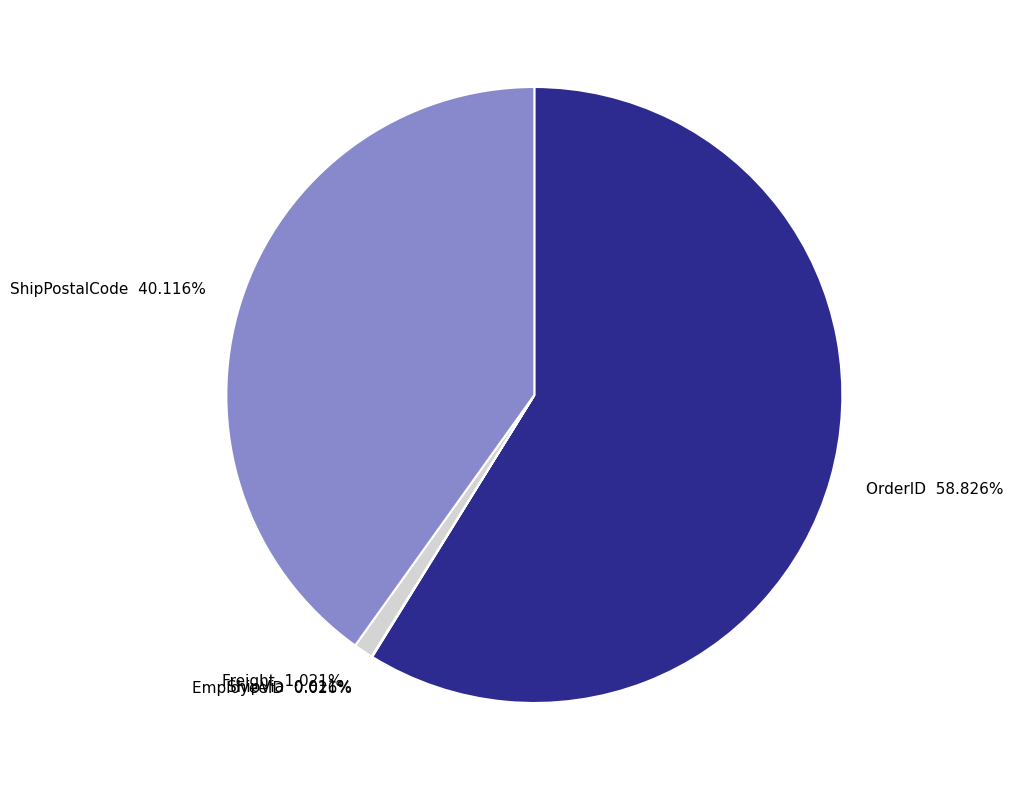

Does OrderID represent more than half of the total?

Yes